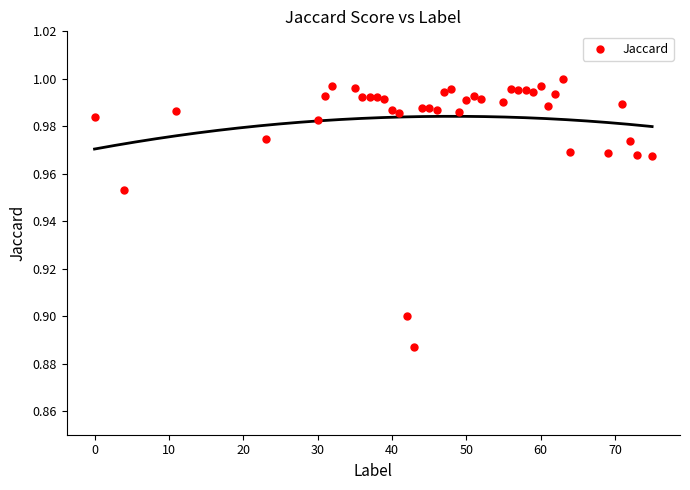

What is the range of X values (max minus min)?

75.0